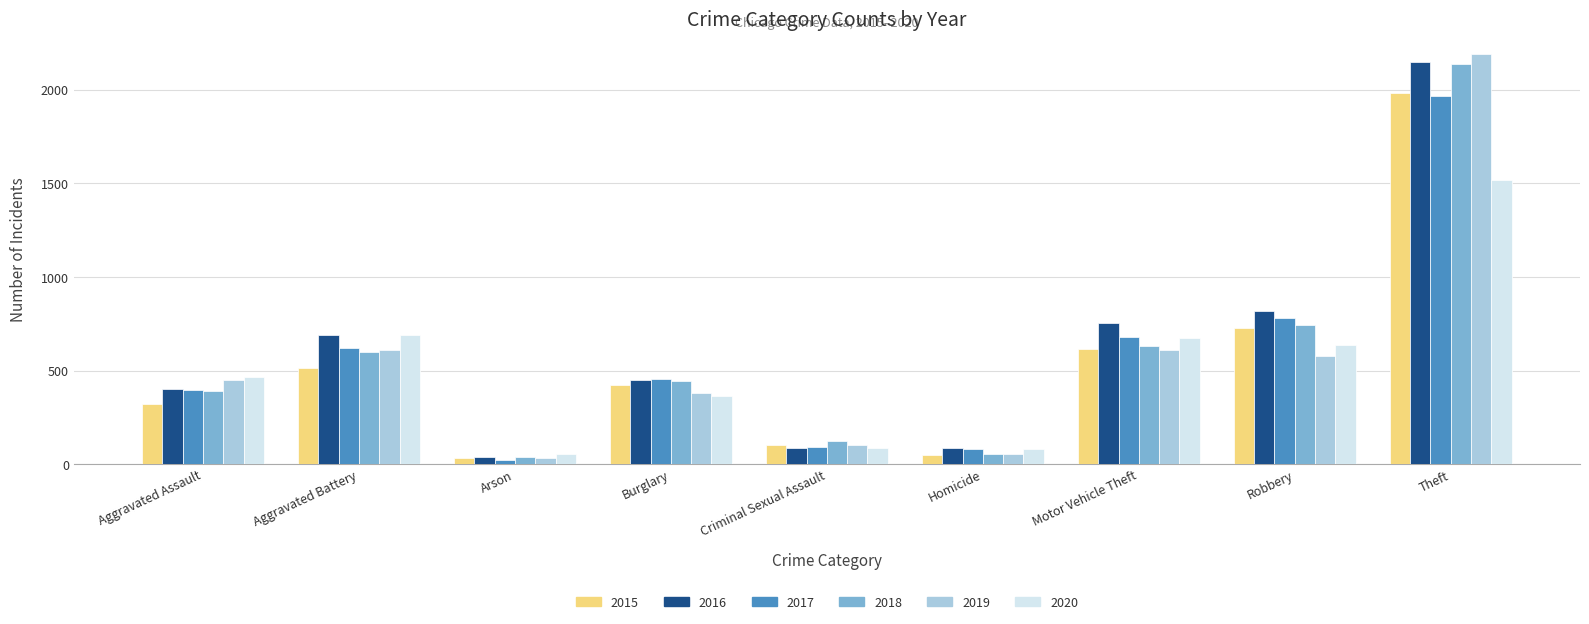

What is the label of the 5th bar from the left?

Criminal Sexual Assault